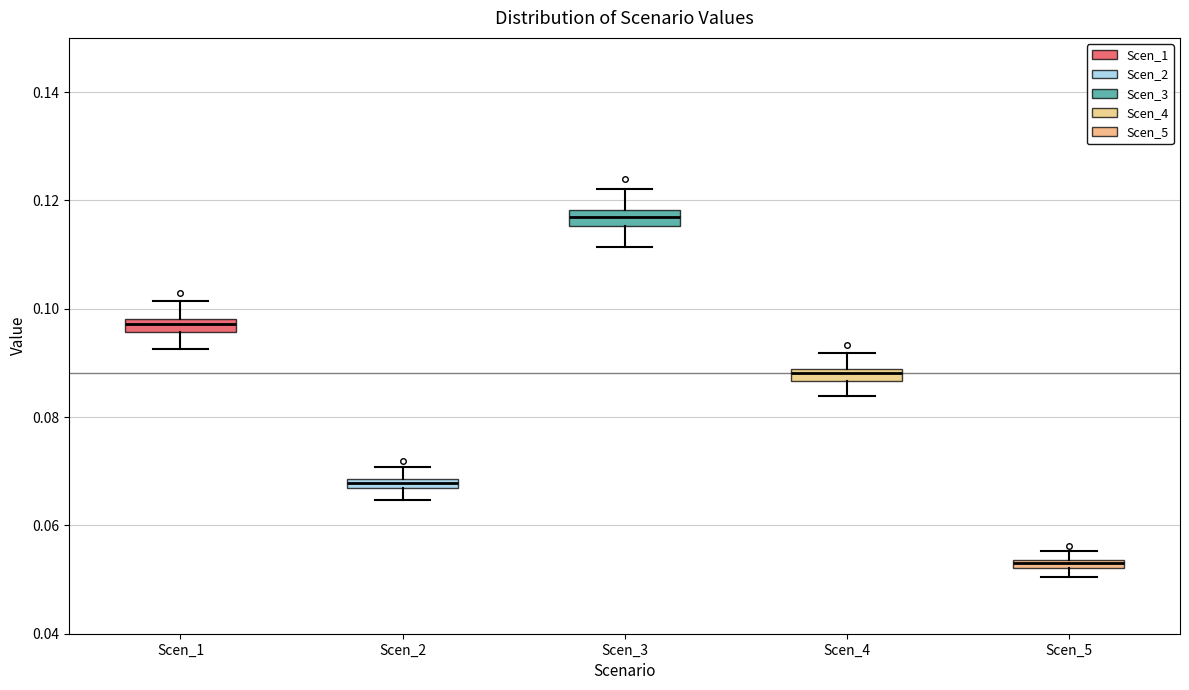

Which box's median line is the lowest?

Scen_5